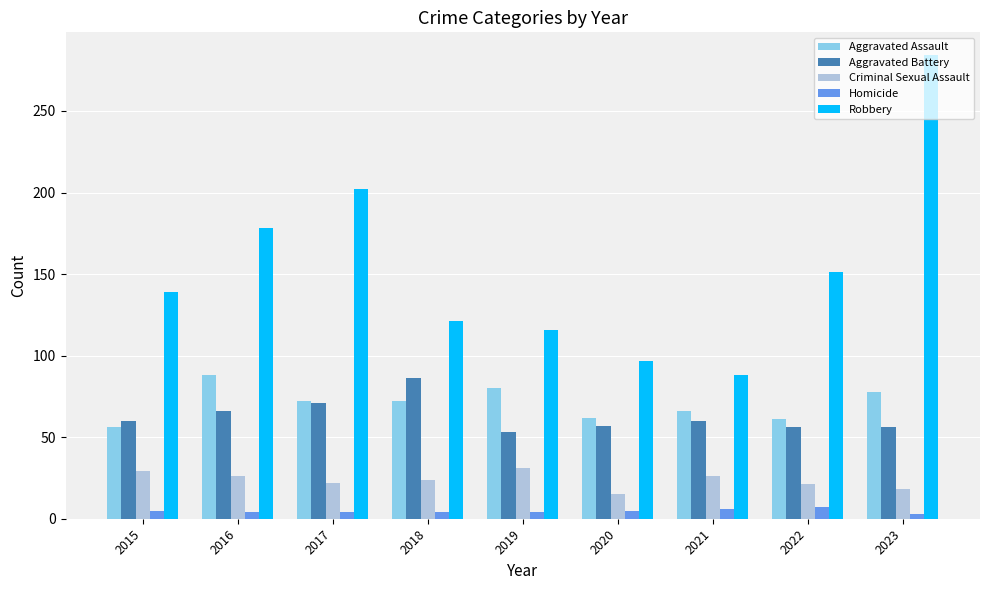

What is the average value of the Criminal Sexual Assault series?

24